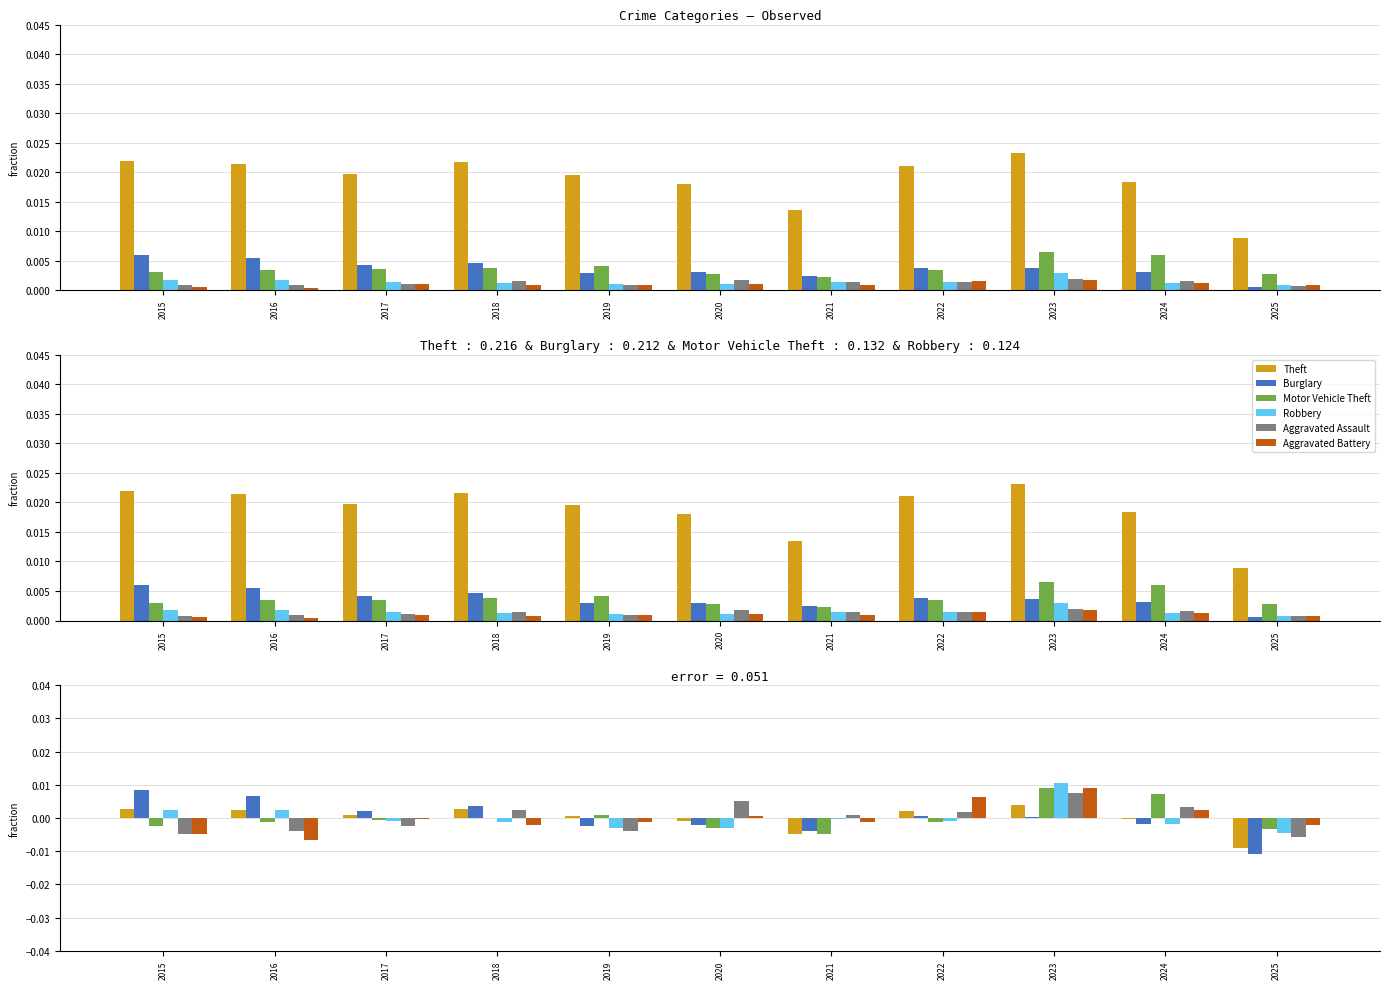

At how many categories does at least one series exceed 0?

10